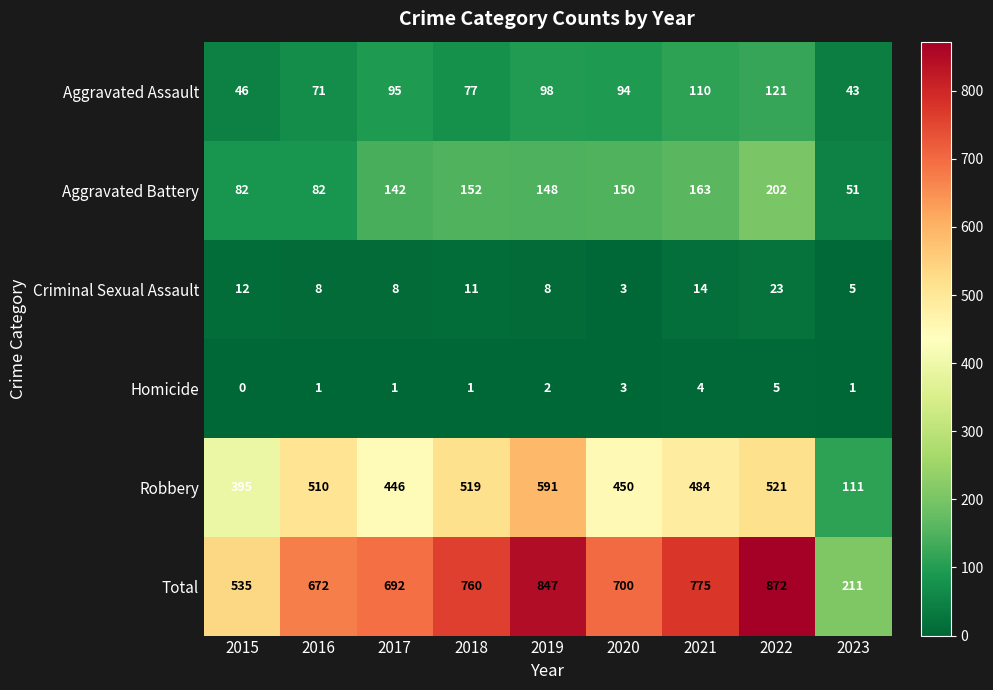

What is the lowest value of the Robbery series?

111